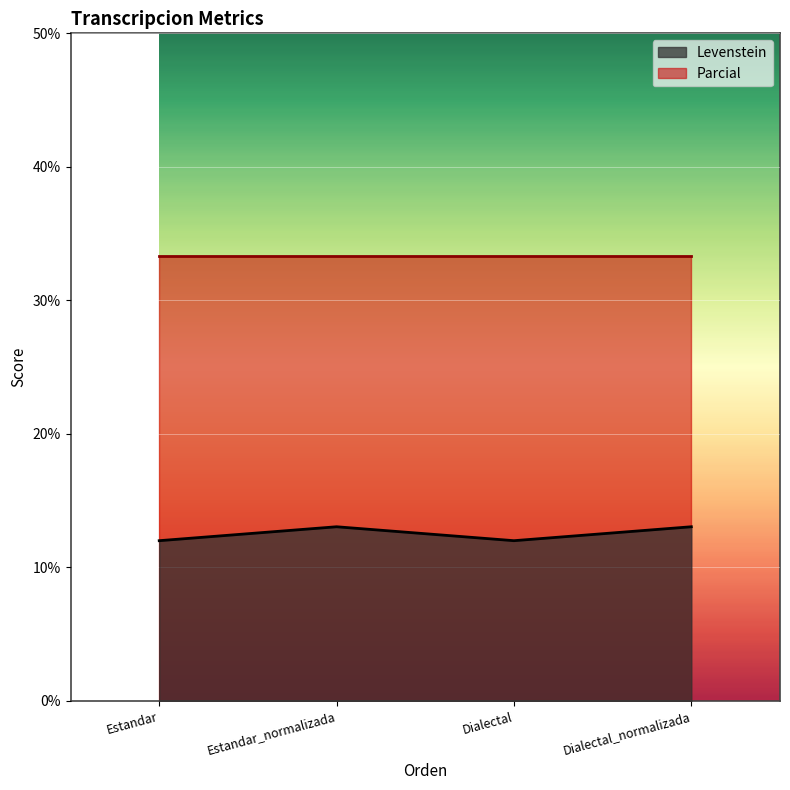

What is the greatest value displayed?

33.3